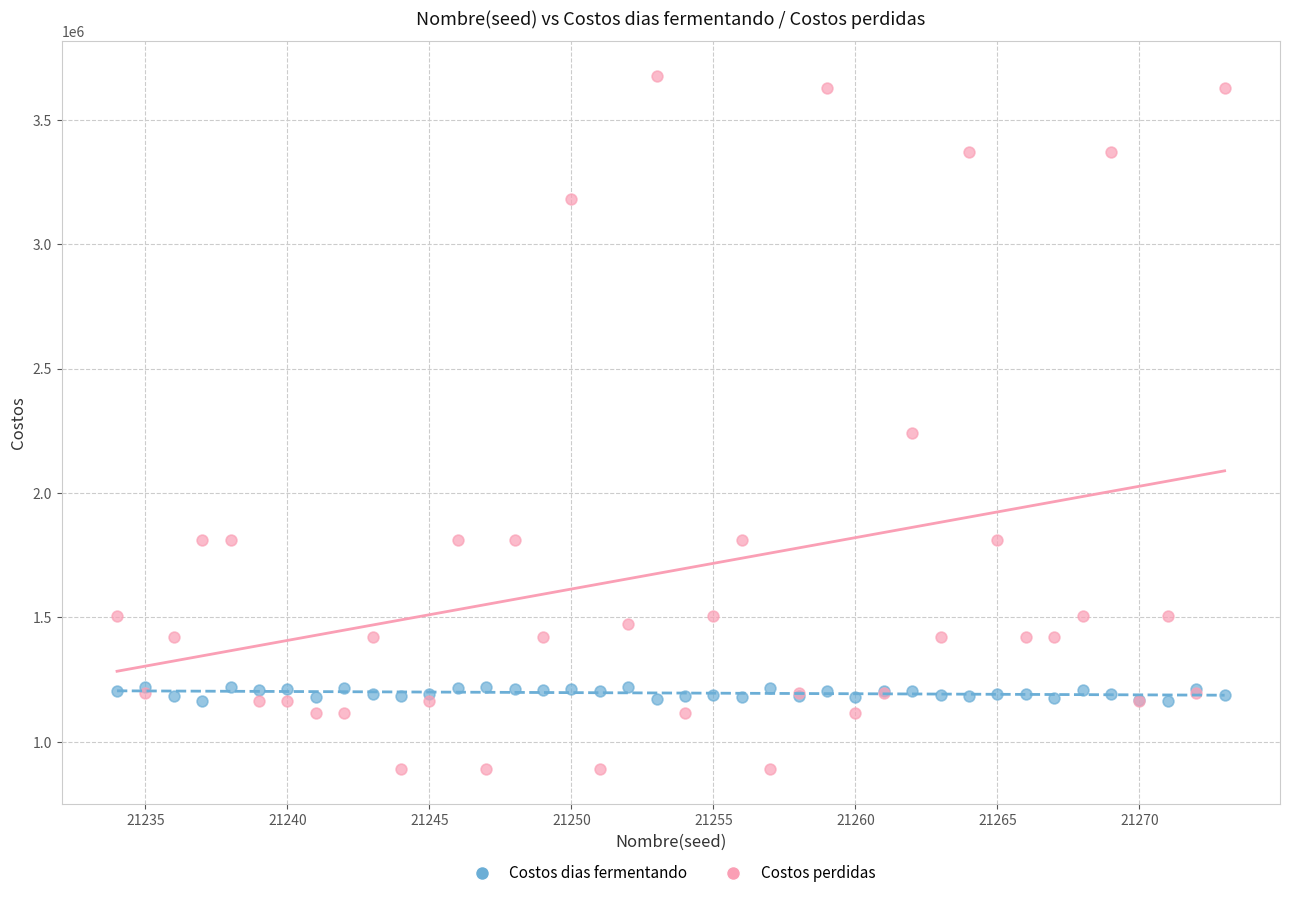

In the Costos perdidas series, what Y value is closest to 2283300?

2239500.0